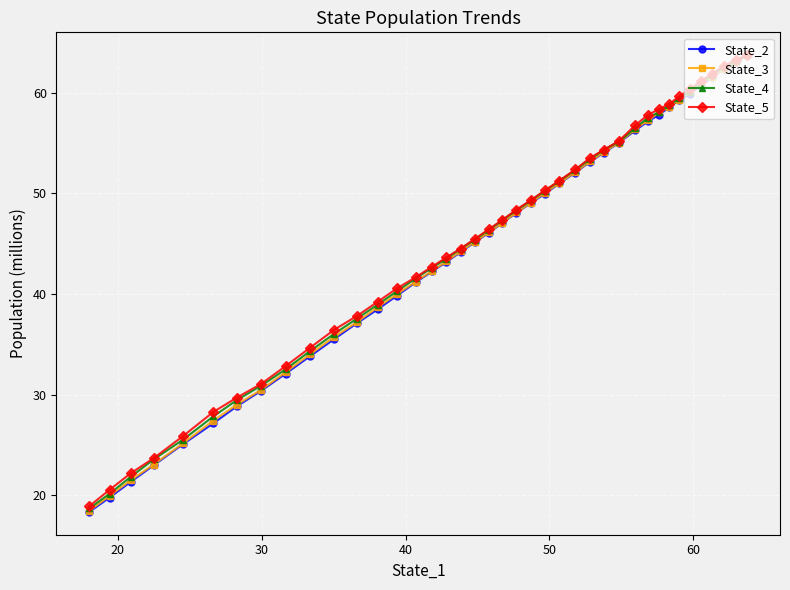

What is the maximum value shown in the chart?

63.7